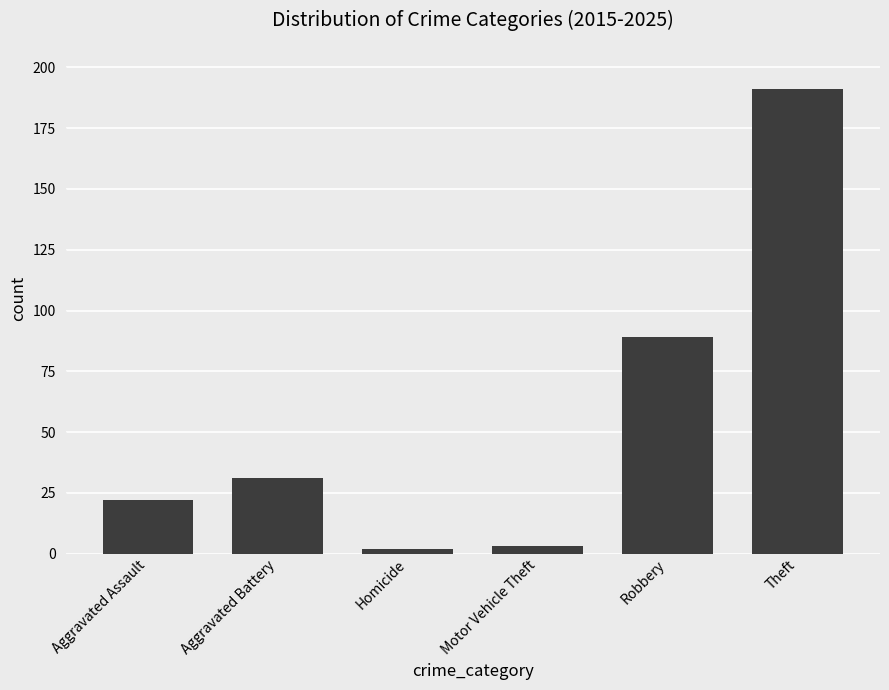

Read the value at Robbery.

89